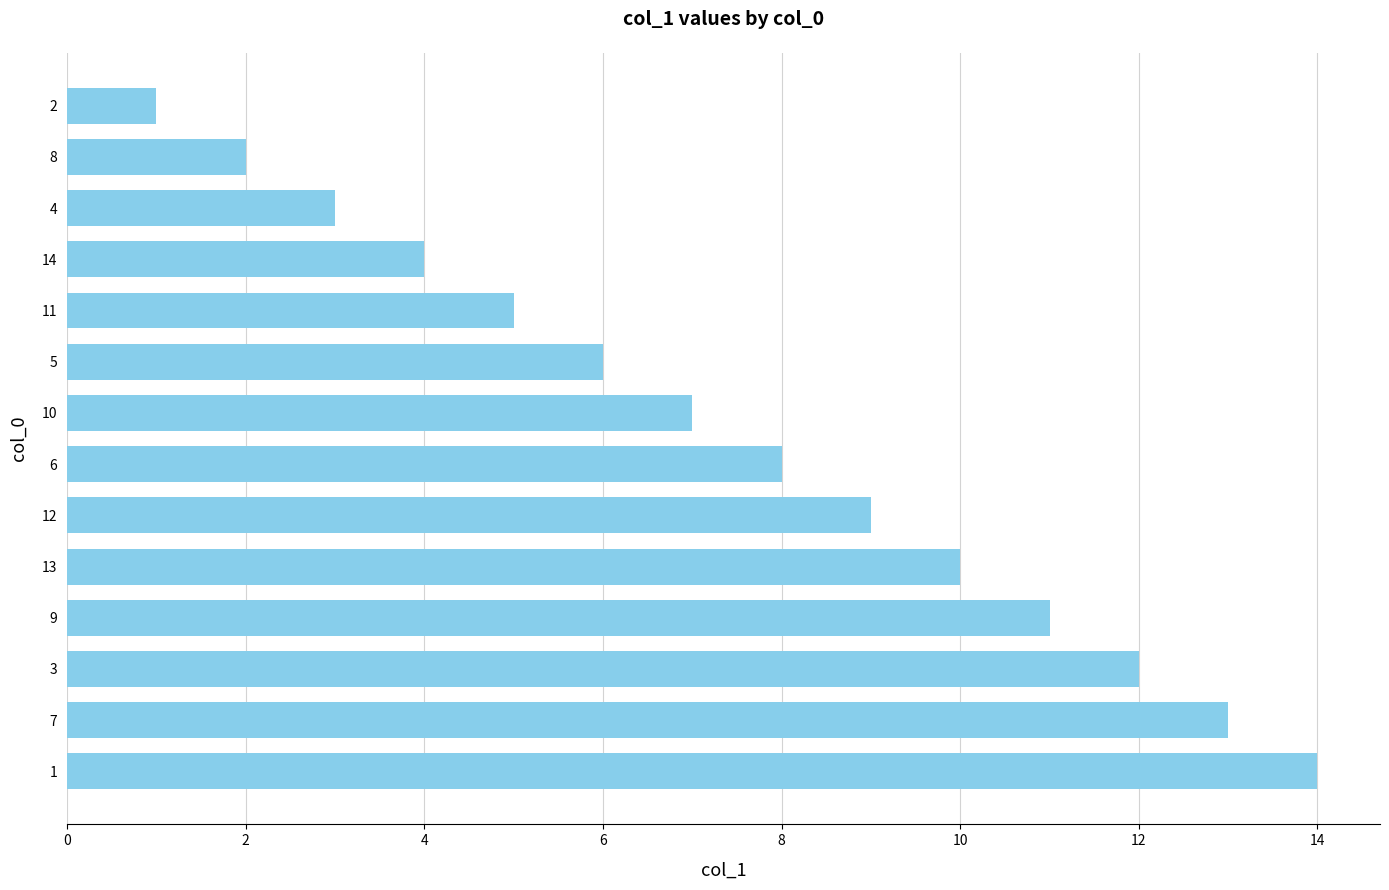

What is the minimum value shown in the chart?

1